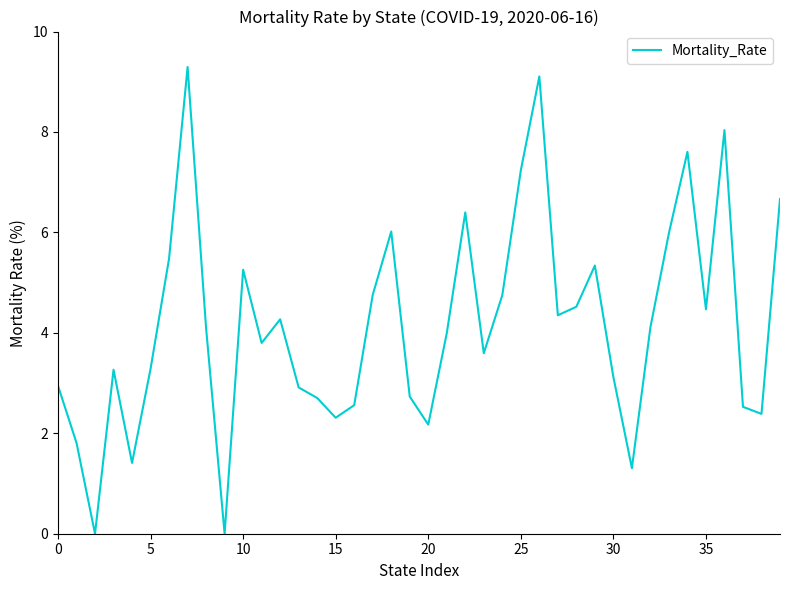

What is the difference between the maximum and minimum values?

9.3